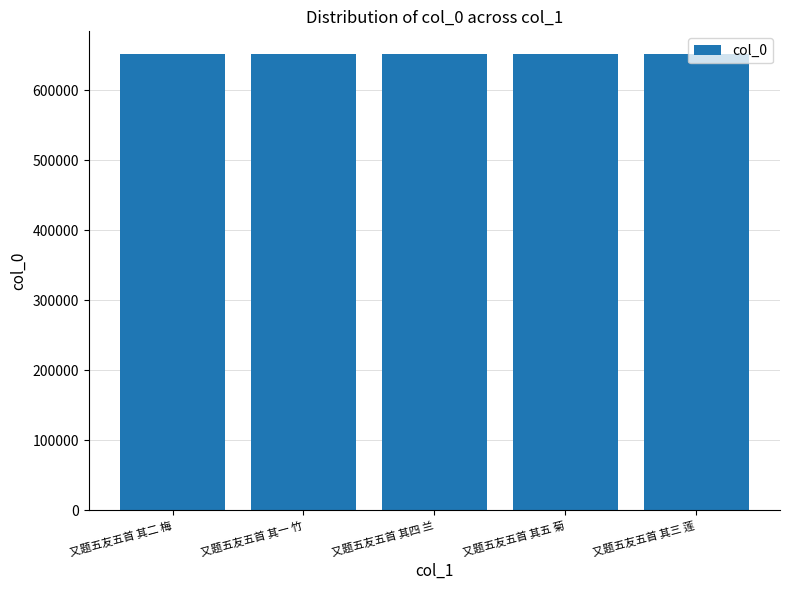

Are the bars horizontal?

No